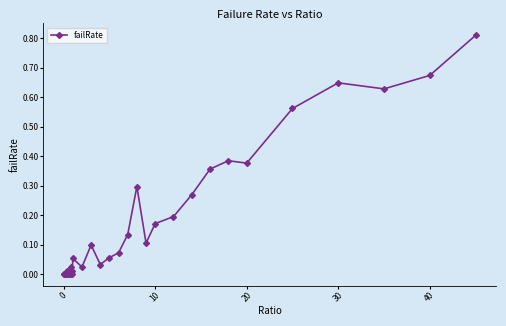

How many distinct data groups are displayed?

1